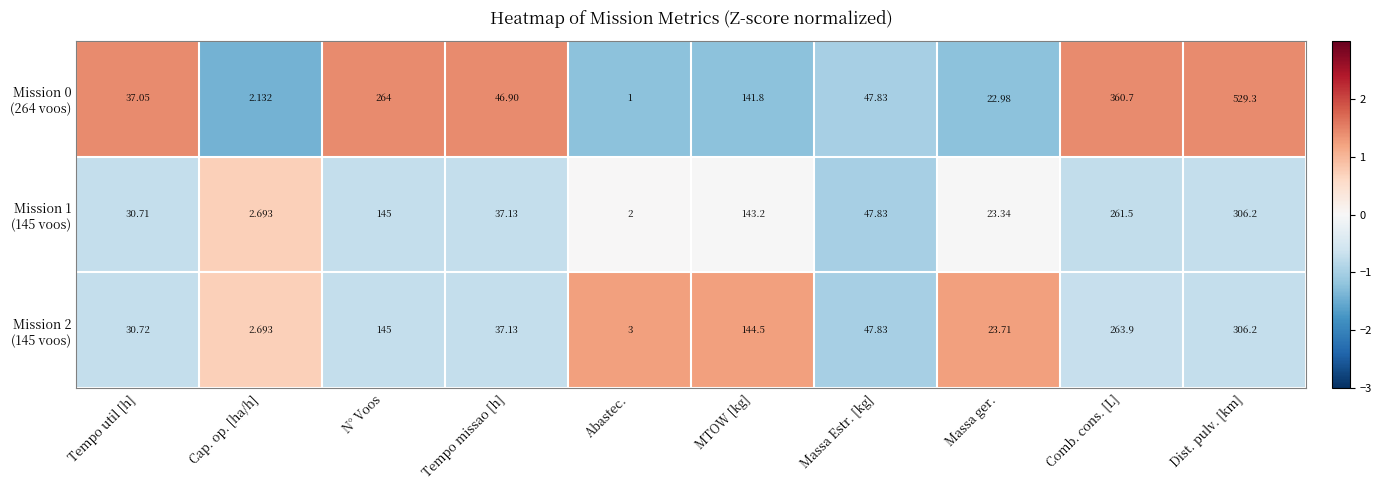

Which label corresponds to the smallest value in the chart?

Abastec.